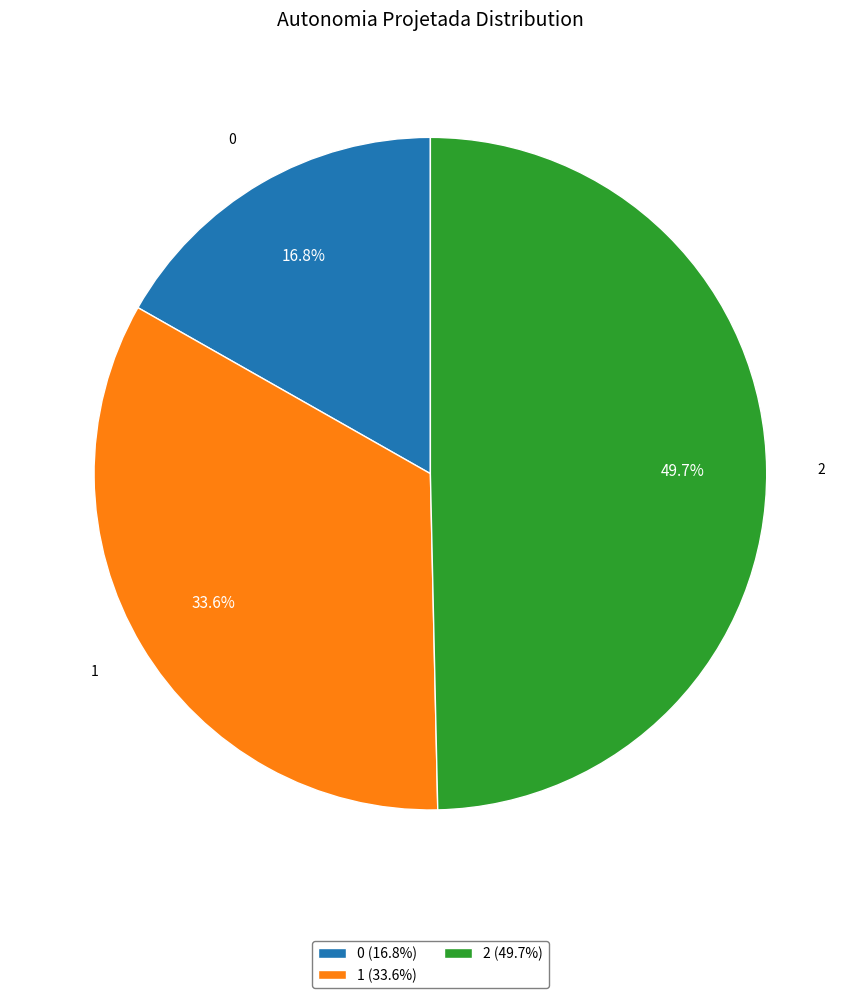

Rank the categories by value from lowest to highest.

0, 1, 2